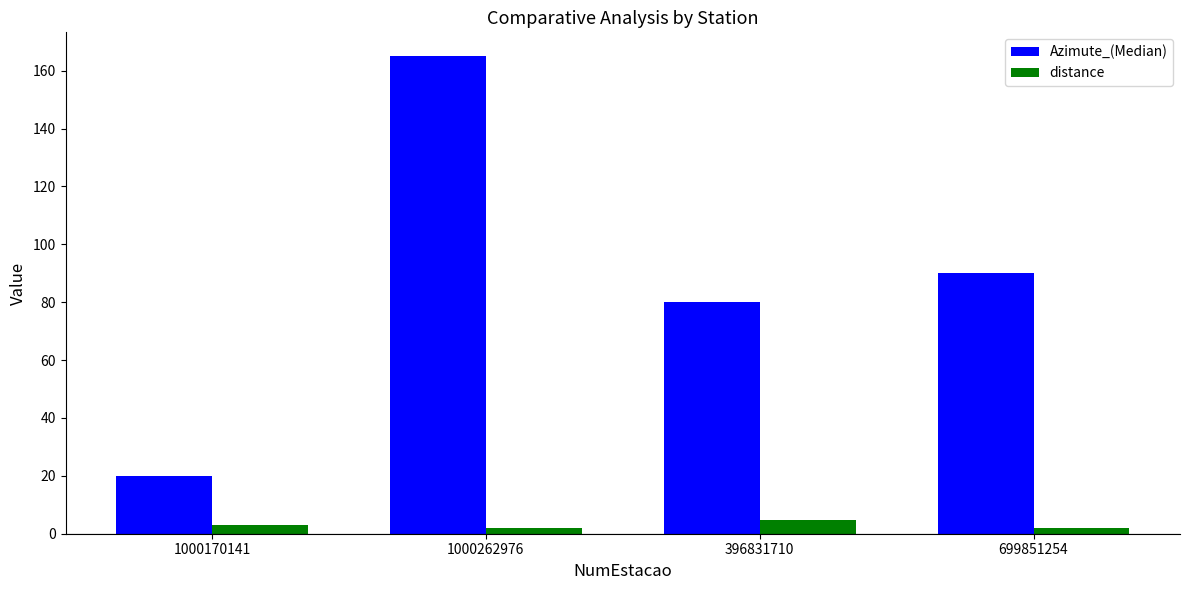

The value of Azimute_(Median) at 1000170141 is 8.3. True or false?

False